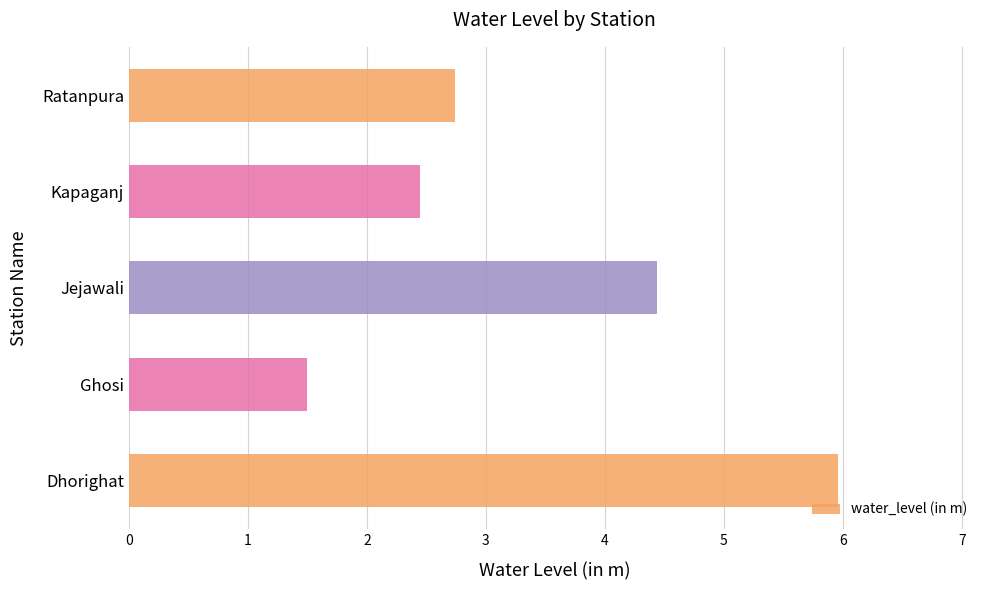

Does the chart contain any negative values?

No